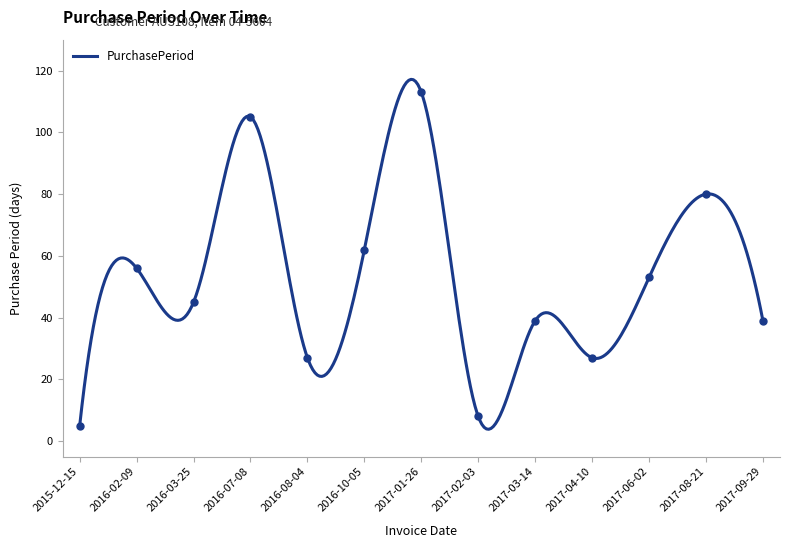

At which label is the value closest to 59?

2016-02-09